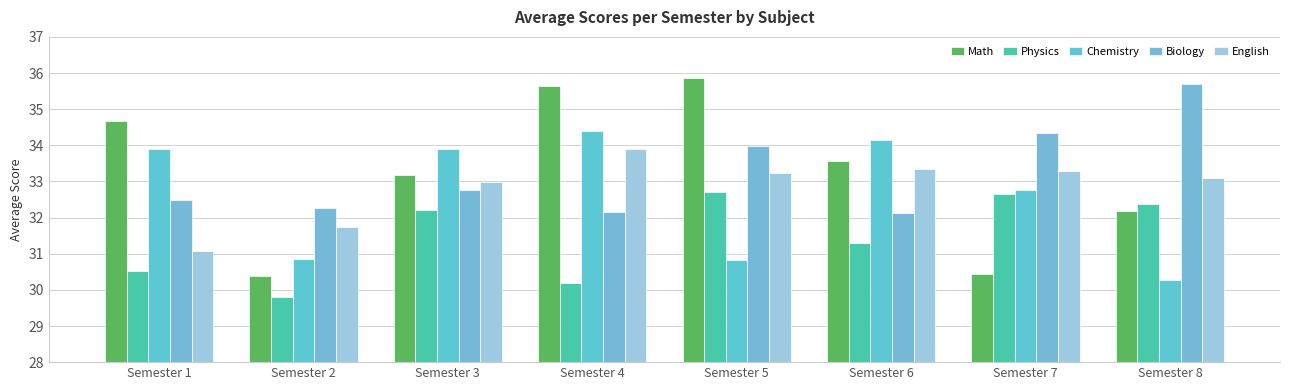

What is the value of the Physics bar at the 2nd from the left?

29.8